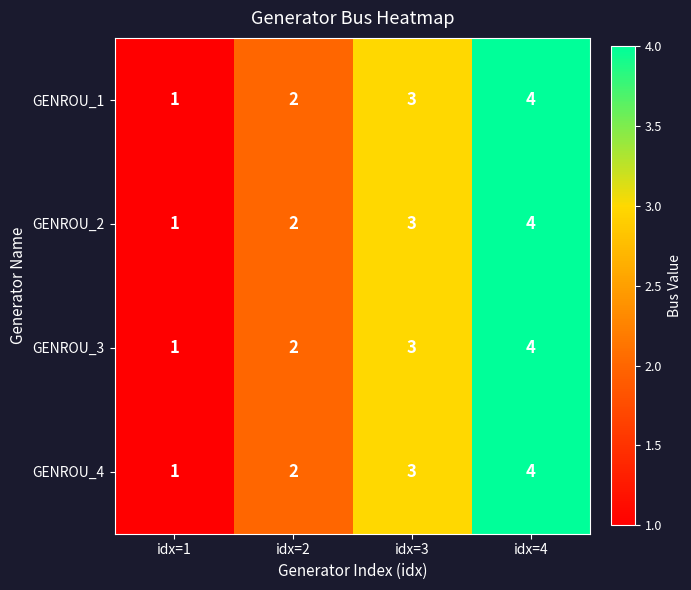

At which category is the sum across all series the highest?

idx=4